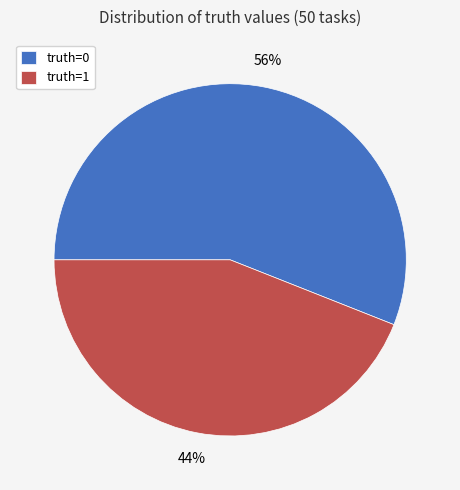

Rank the categories by value from lowest to highest.

truth=1, truth=0